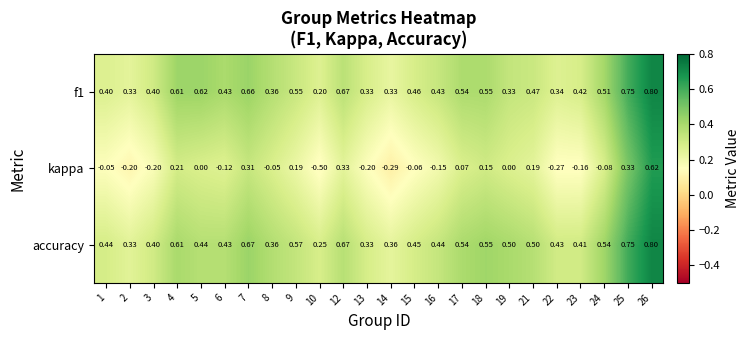

Which series has the largest total across all categories?

accuracy